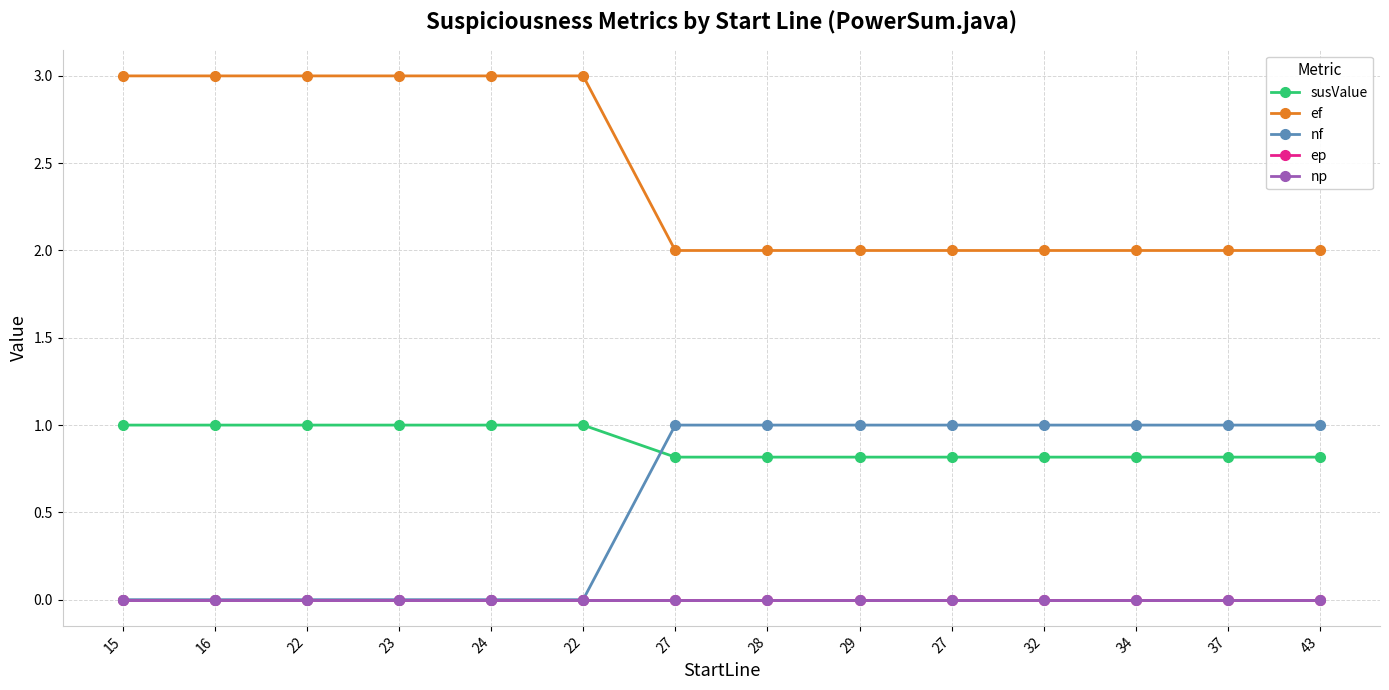

Reading right to left, extract all data points from this chart.

susValue: 43=0.8	37=0.8	34=0.8	32=0.8	27=0.8	29=0.8	28=0.8	27=0.8	22=1.0	24=1.0	23=1.0	22=1.0	16=1.0	15=1.0
ef: 43=2.0	37=2.0	34=2.0	32=2.0	27=2.0	29=2.0	28=2.0	27=2.0	22=3.0	24=3.0	23=3.0	22=3.0	16=3.0	15=3.0
nf: 43=1.0	37=1.0	34=1.0	32=1.0	27=1.0	29=1.0	28=1.0	27=1.0	22=0.0	24=0.0	23=0.0	22=0.0	16=0.0	15=0.0
ep: 43=0.0	37=0.0	34=0.0	32=0.0	27=0.0	29=0.0	28=0.0	27=0.0	22=0.0	24=0.0	23=0.0	22=0.0	16=0.0	15=0.0
np: 43=0.0	37=0.0	34=0.0	32=0.0	27=0.0	29=0.0	28=0.0	27=0.0	22=0.0	24=0.0	23=0.0	22=0.0	16=0.0	15=0.0